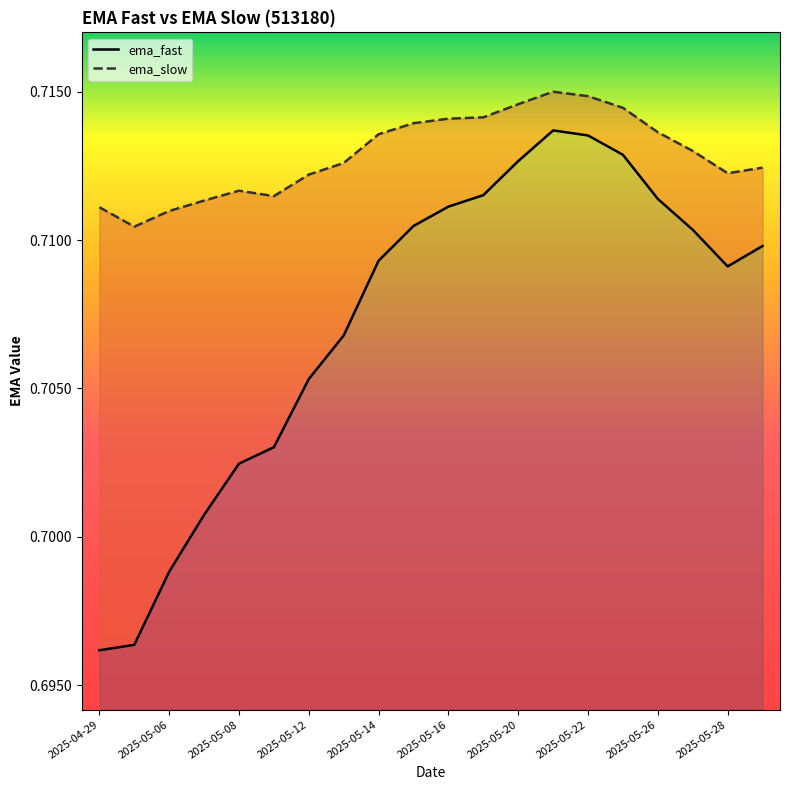

What is the total value across all series at 2025-05-16?

1.4